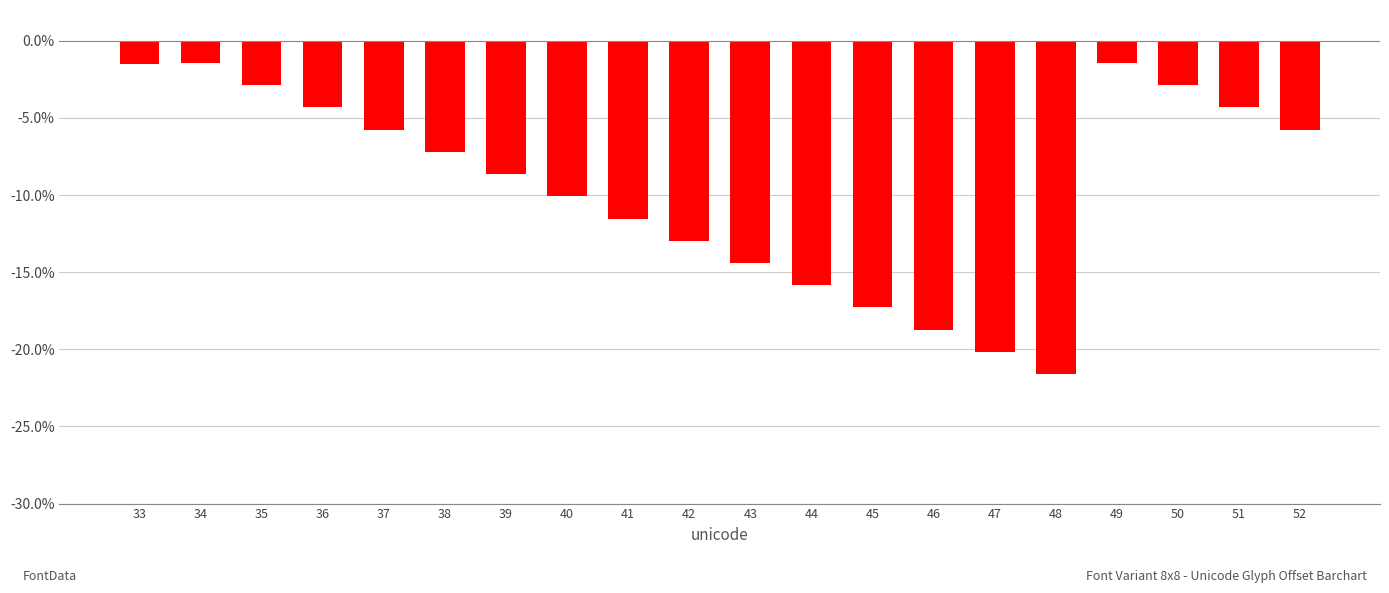

True or false: the data shows -16.9 at 40.

False